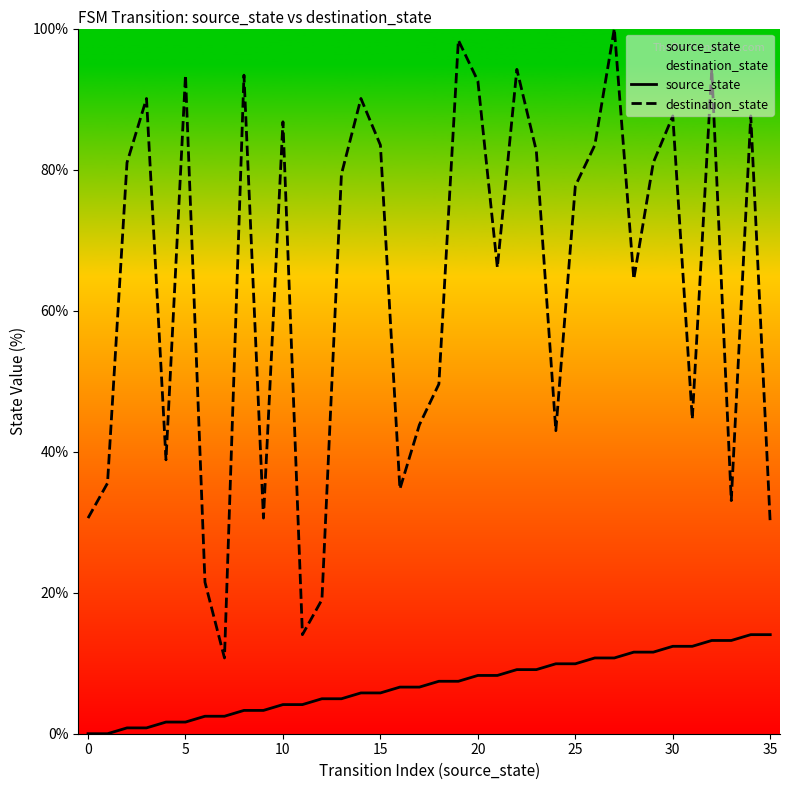

How many distinct data groups are displayed?

2